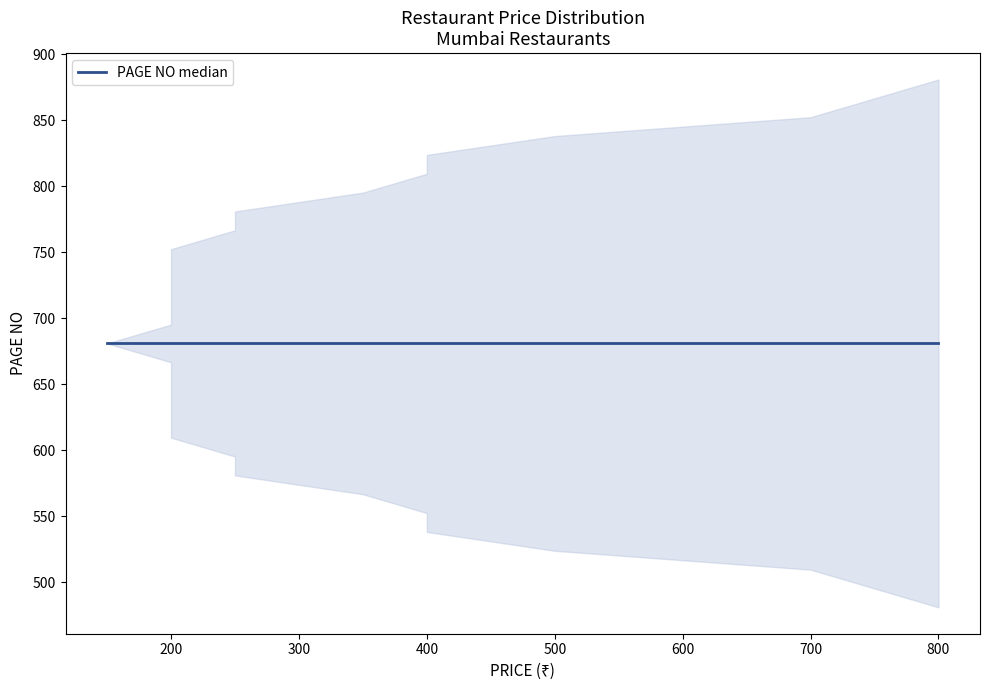

What is the sum of all page_no values?

10215